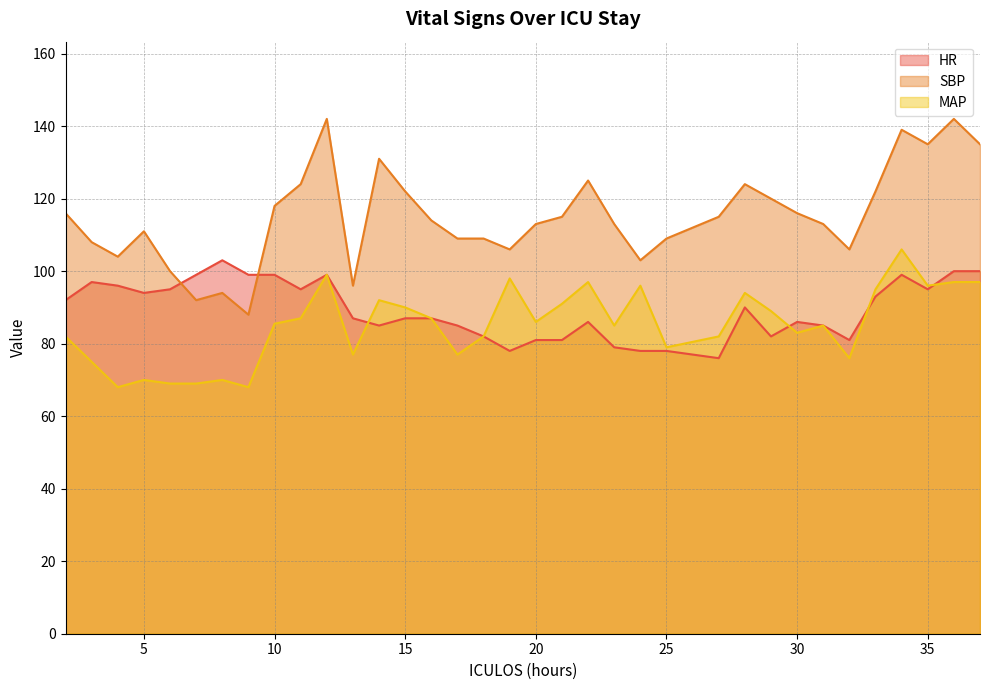

Is it true that SBP equals 161.9 at 31?

False